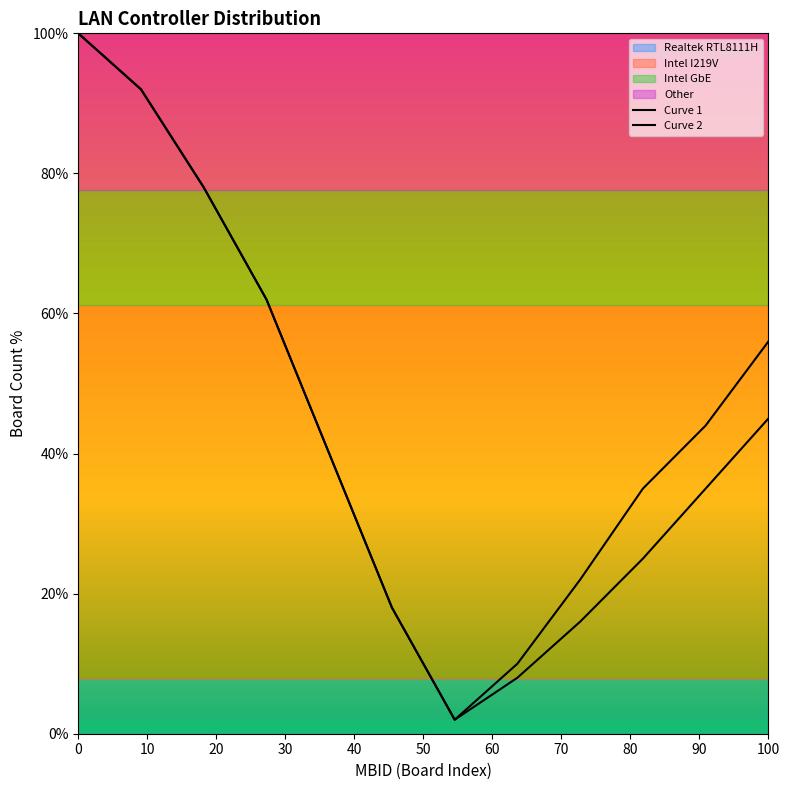

Reading left to right, list all the values displayed in this chart.

Curve 1: 100	92	78	62	40	18	2	10	22	35	44	56
Curve 2: 100	92	78	62	40	18	2	8	16	25	35	45